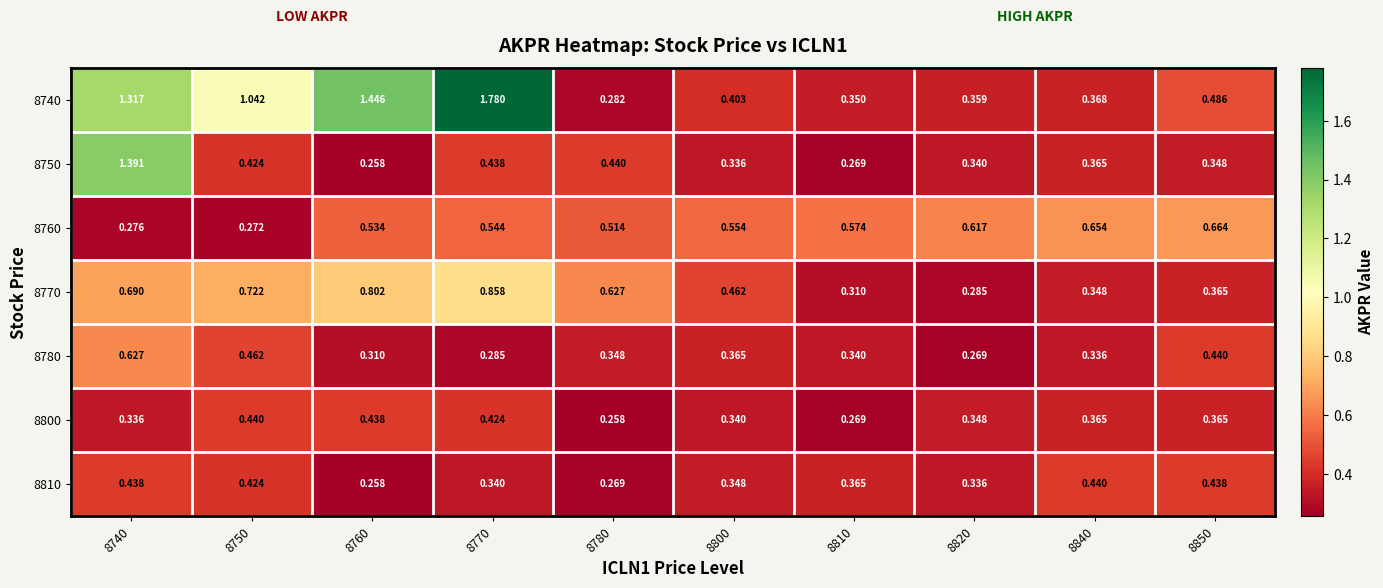

Which series has the largest total across all categories?

8740